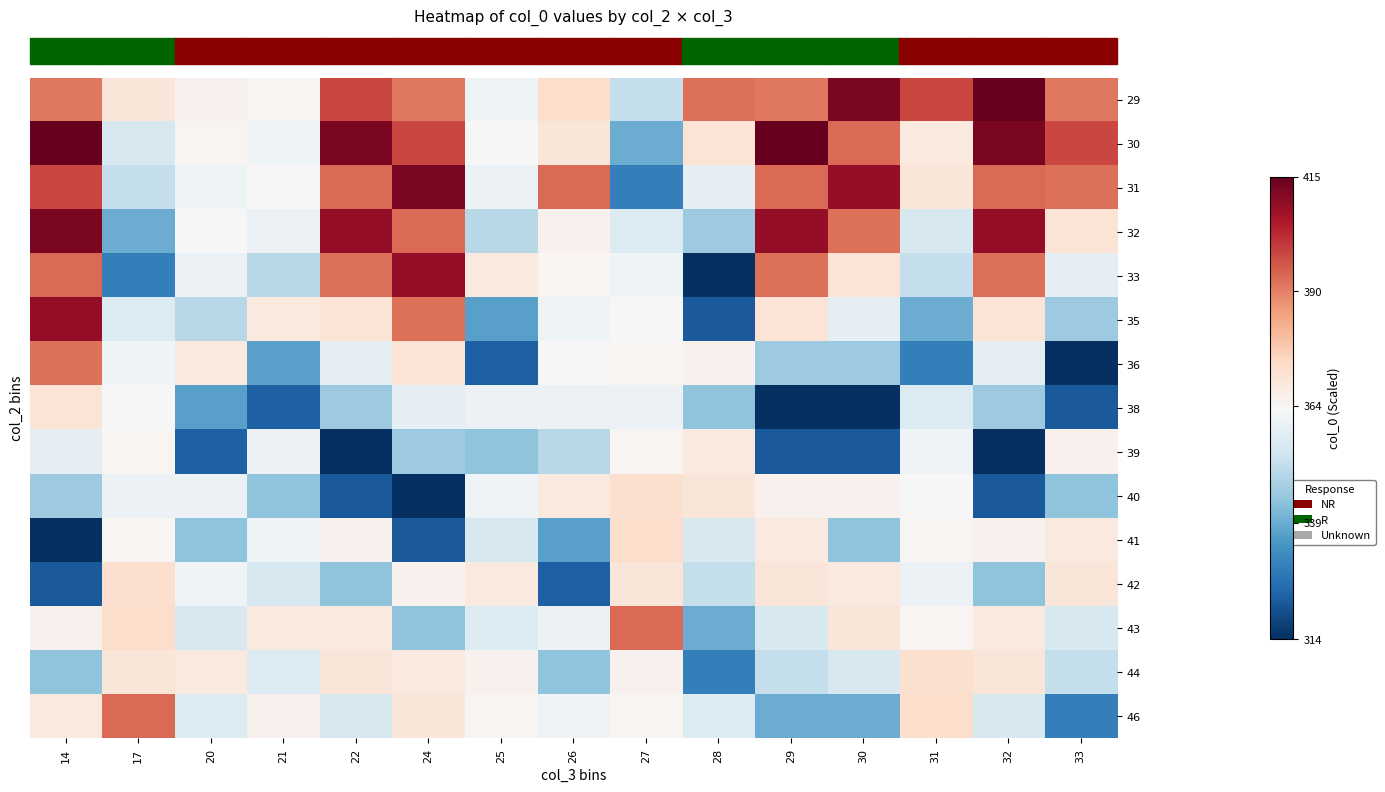

What is the spread (max minus min) of values at 26?

70